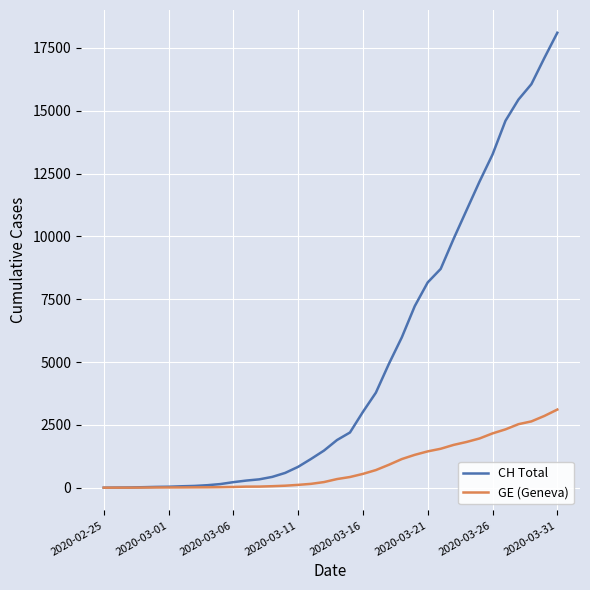

Rank the series by their average value, from highest to lowest.

CH Total, GE (Geneva)